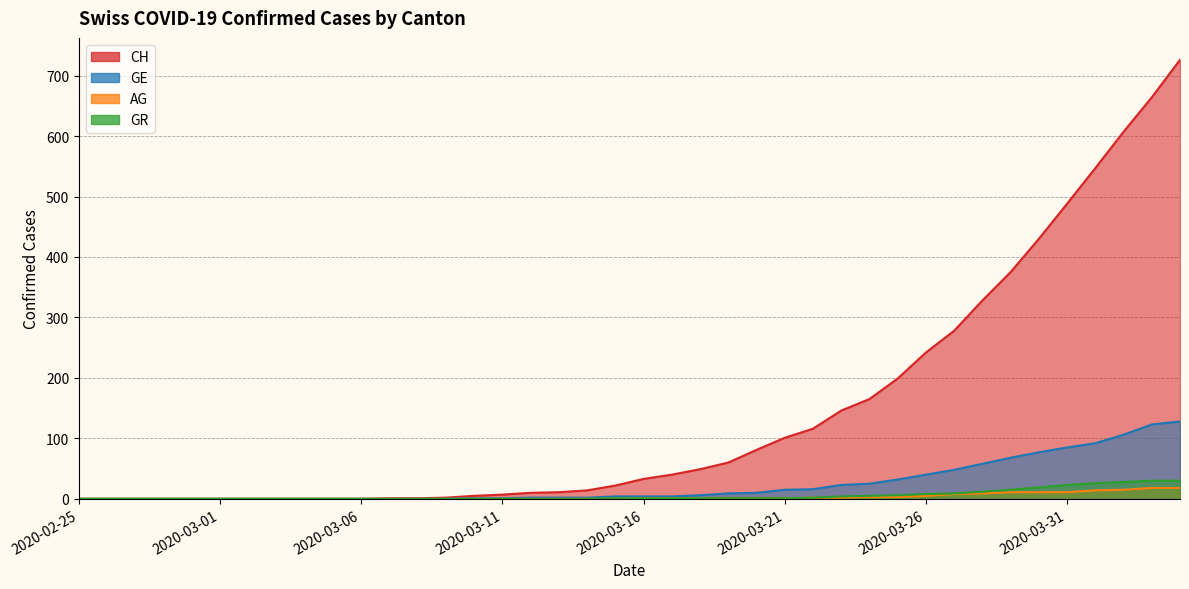

Between 2020-02-26 and 2020-03-26, which series saw the biggest shift?

CH